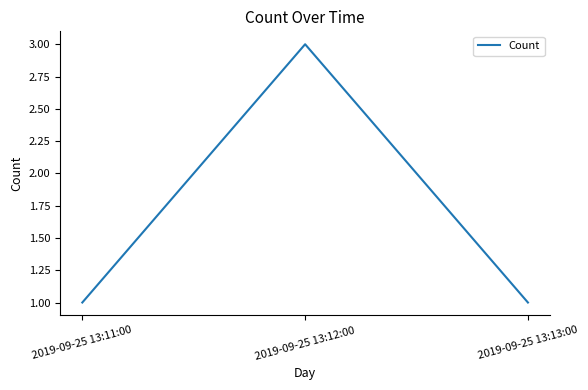

How many categories are shown in the chart?

3